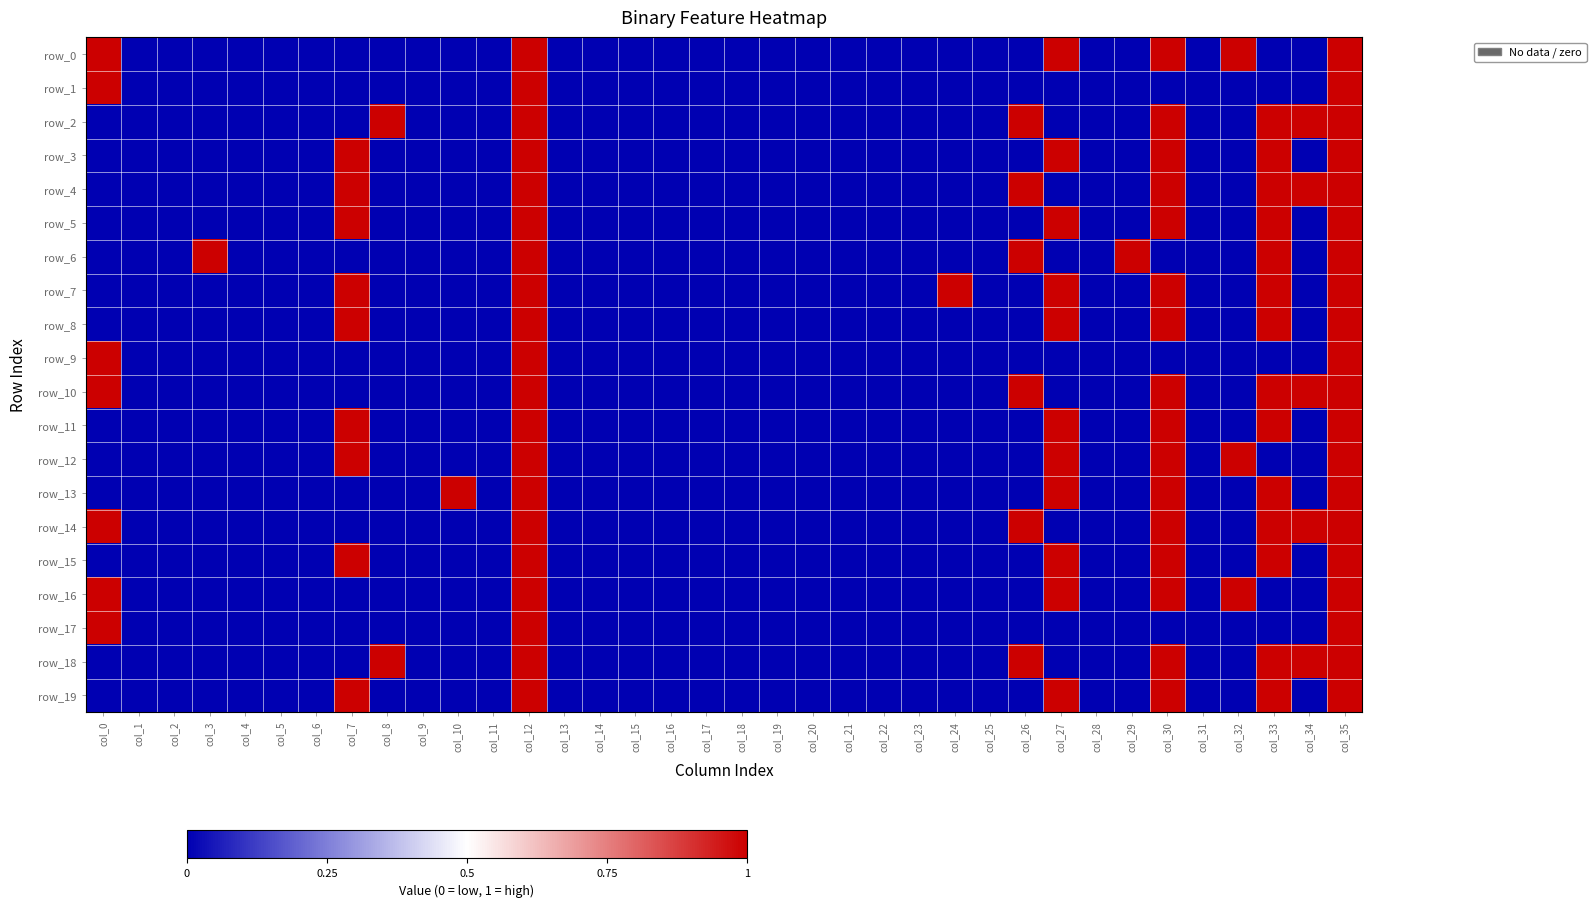

The row_5 series shows 0 at col_15. True or false?

True